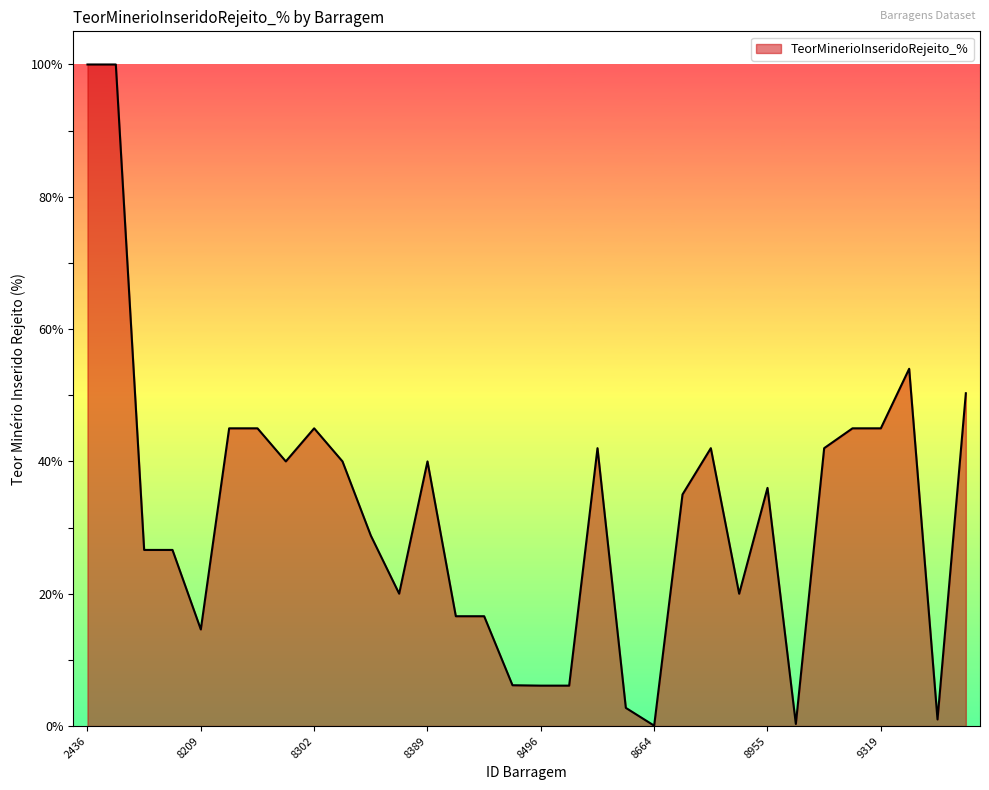

What is the difference between the maximum and minimum values?

99.9